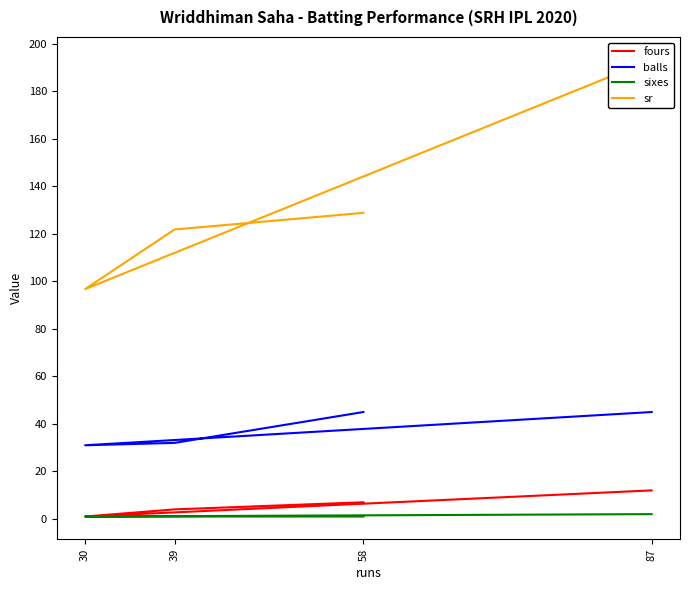

Where is the first local minimum for balls?

30